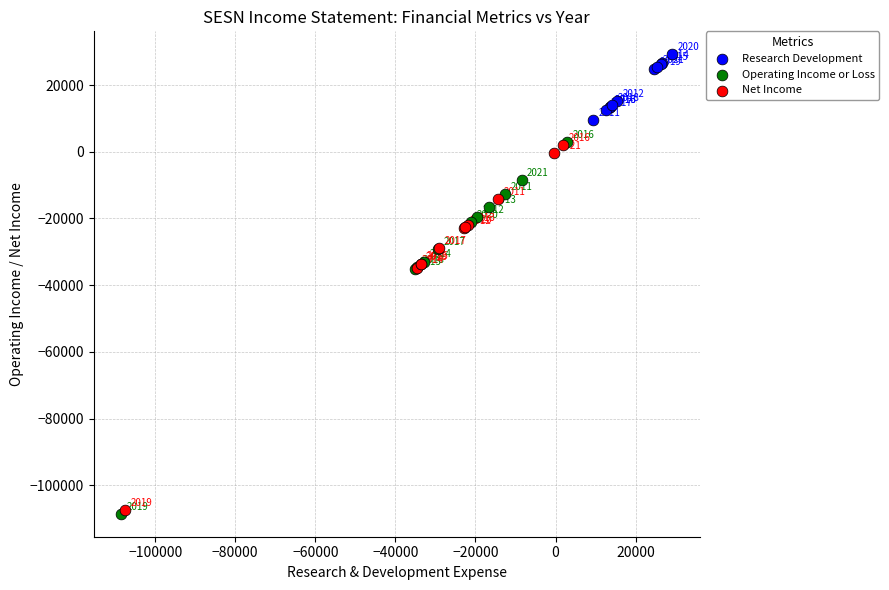

Which series reaches the minimum Y coordinate?

Operating Income or Loss